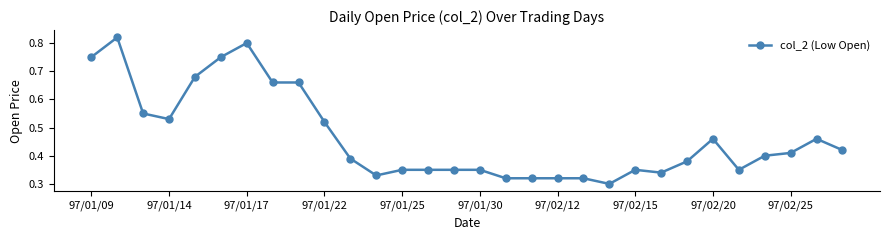

What is the sum of all values?

14.0